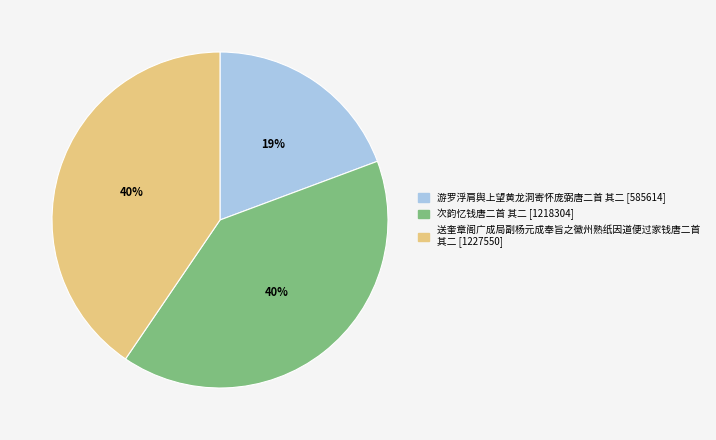

Combined, do 次韵忆钱唐二首 其二 and 游罗浮肩舆上望黄龙洞寄怀庞弼唐二首 其二 account for over 50%?

Yes